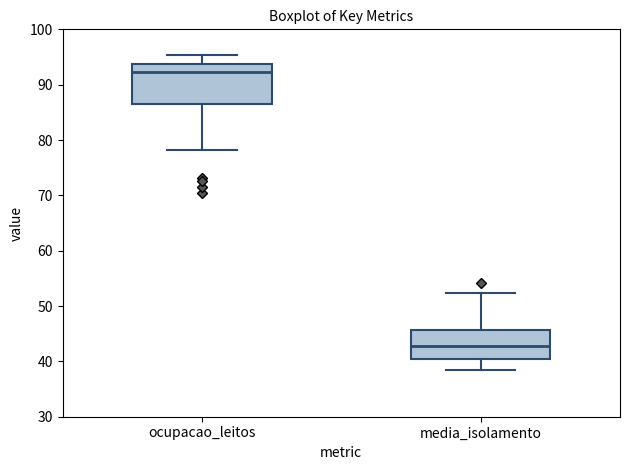

Reading left to right, read every box against the y-axis: the position of its median line, the range the box covers, and the ends of its whiskers. The values are not printed on the chart, so give them approximately, as read against the axis.

ocupacao_leitos: median 92, box 87 to 94, whiskers 78 to 95
media_isolamento: median 43, box 40 to 46, whiskers 38 to 52